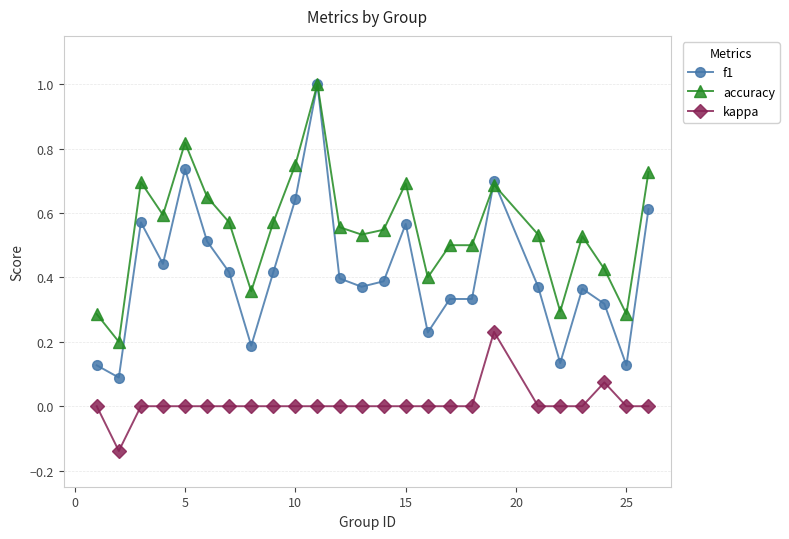

List the series in order of their overall mean, lowest first.

kappa, f1, accuracy